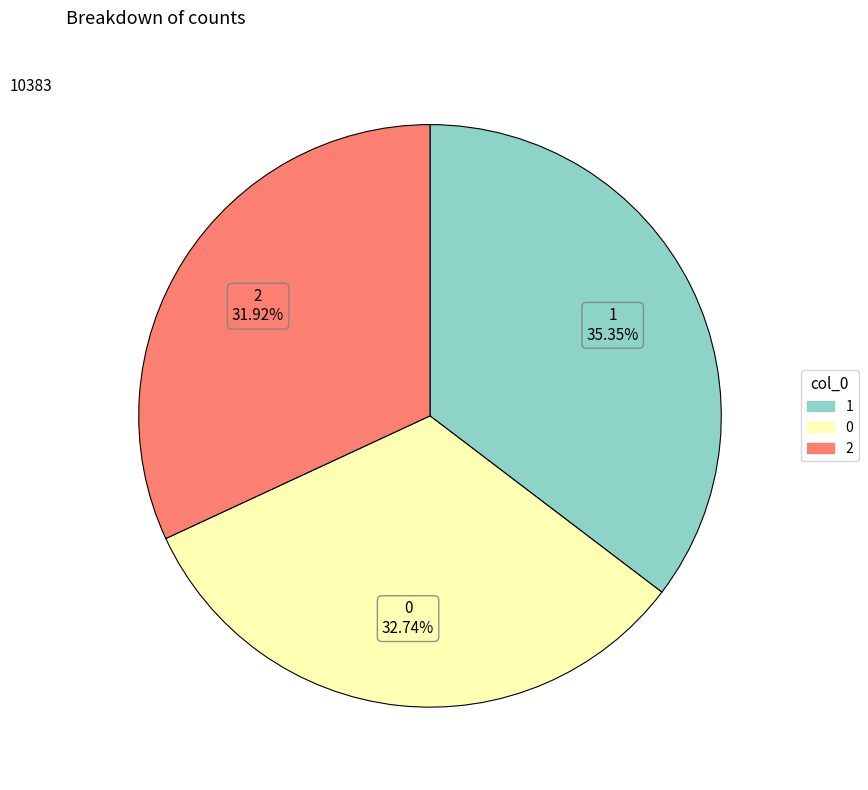

What portion of the pie excludes 0?

67.3%